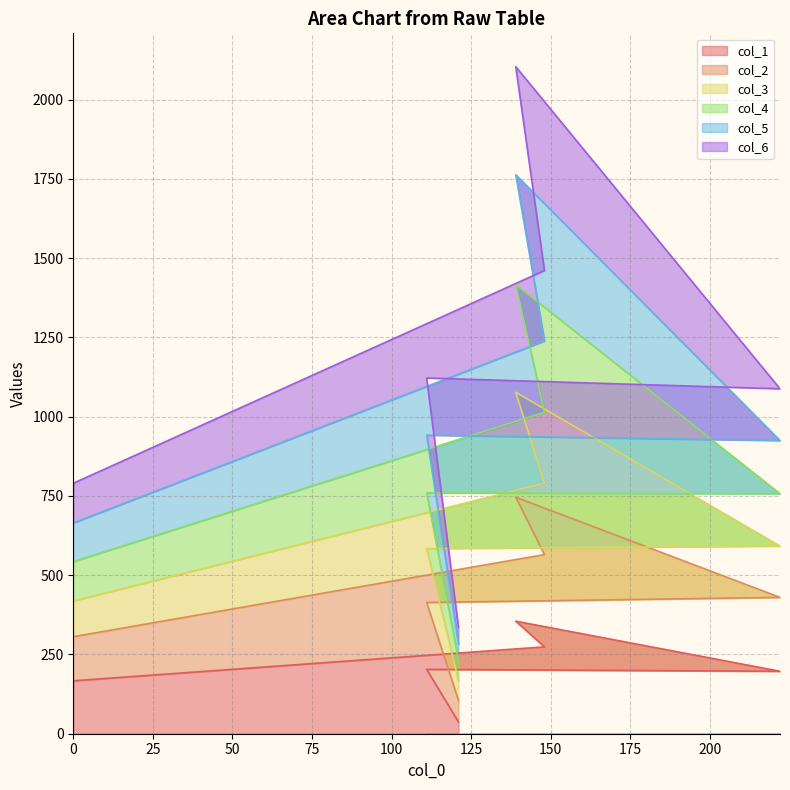

How many distinct data groups are displayed?

6